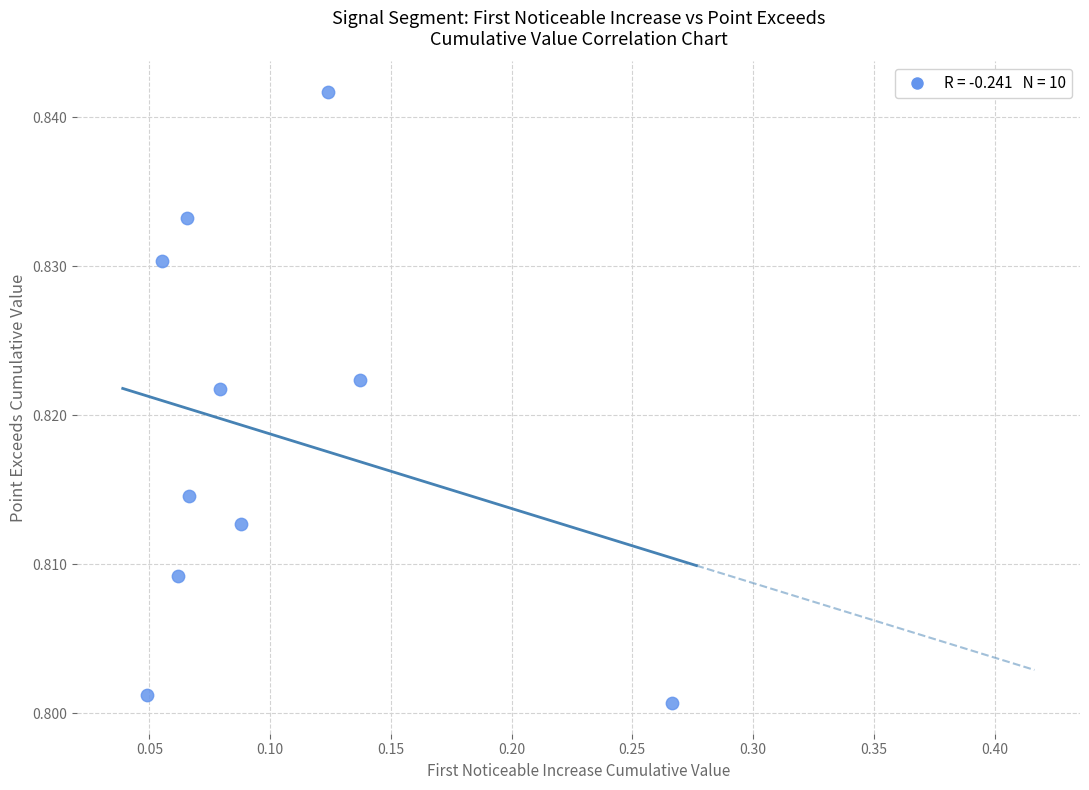

Count the number of points in this scatter plot.

10